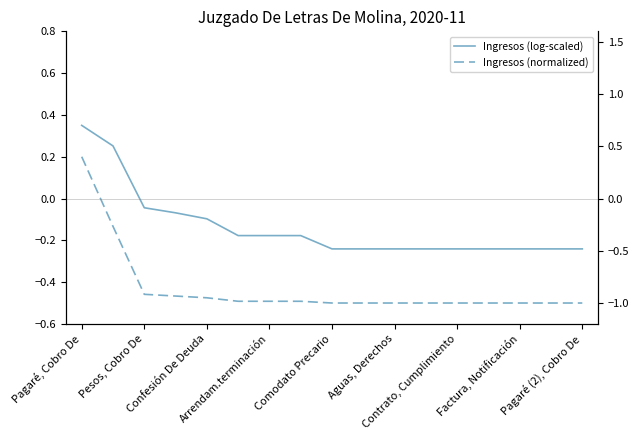

How many negative values does the Ingresos (log-scaled) series have?

15